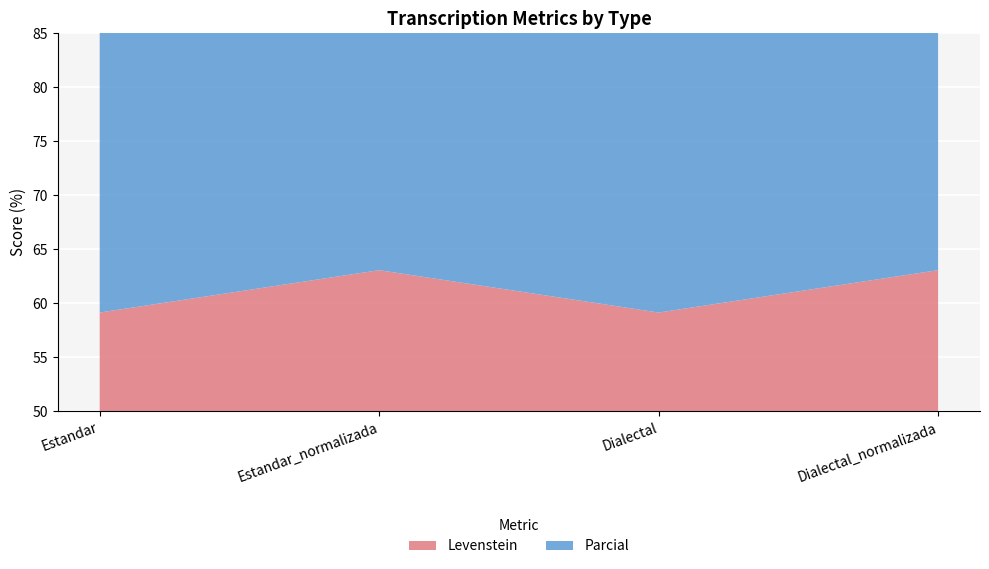

Reading left to right, list all the values displayed in this chart.

Levenstein: Estandar=59.2	Estandar_normalizada=63.1	Dialectal=59.2	Dialectal_normalizada=63.1
Parcial: Estandar=77.4	Estandar_normalizada=78.8	Dialectal=77.4	Dialectal_normalizada=78.8